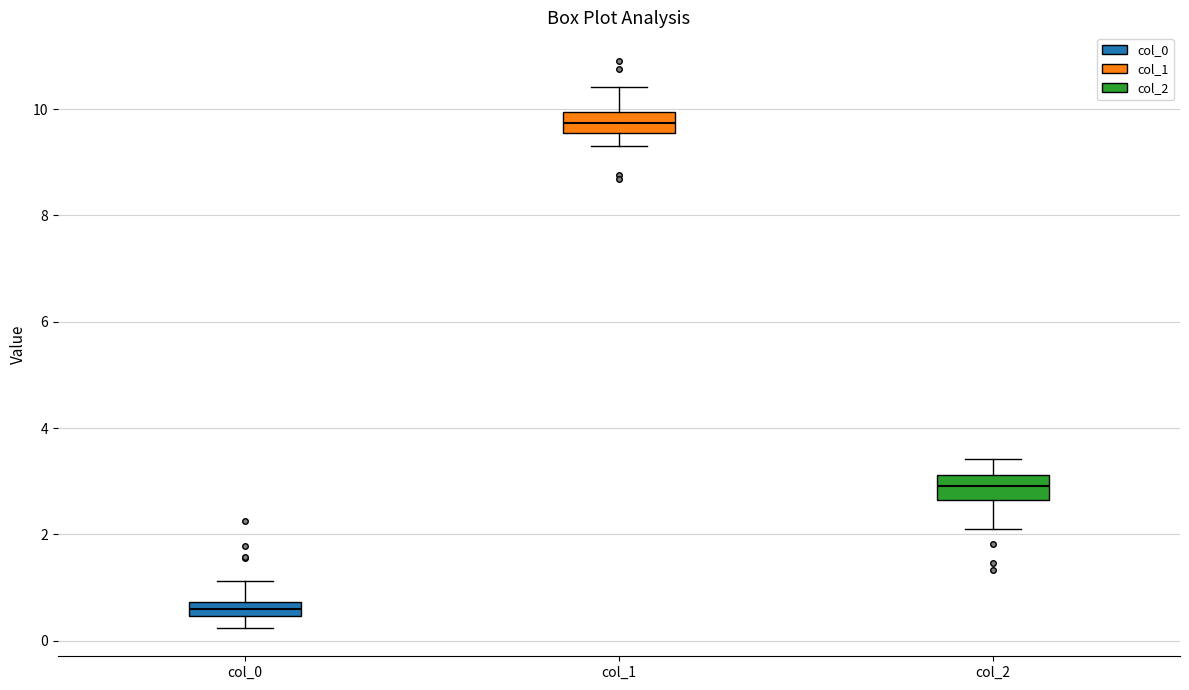

Where is the upper edge of the box for col_0 on the y-axis? The values are not printed on the chart, so give them approximately, as read against the axis.

0.8